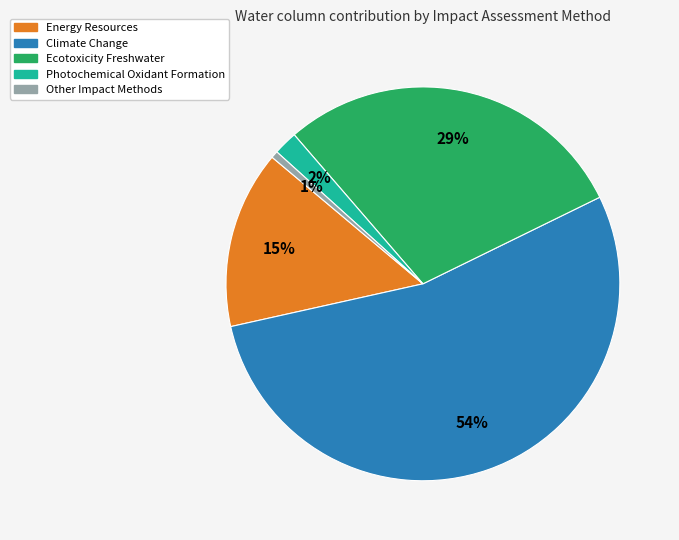

To the nearest percent, what is the average slice percentage?

20%